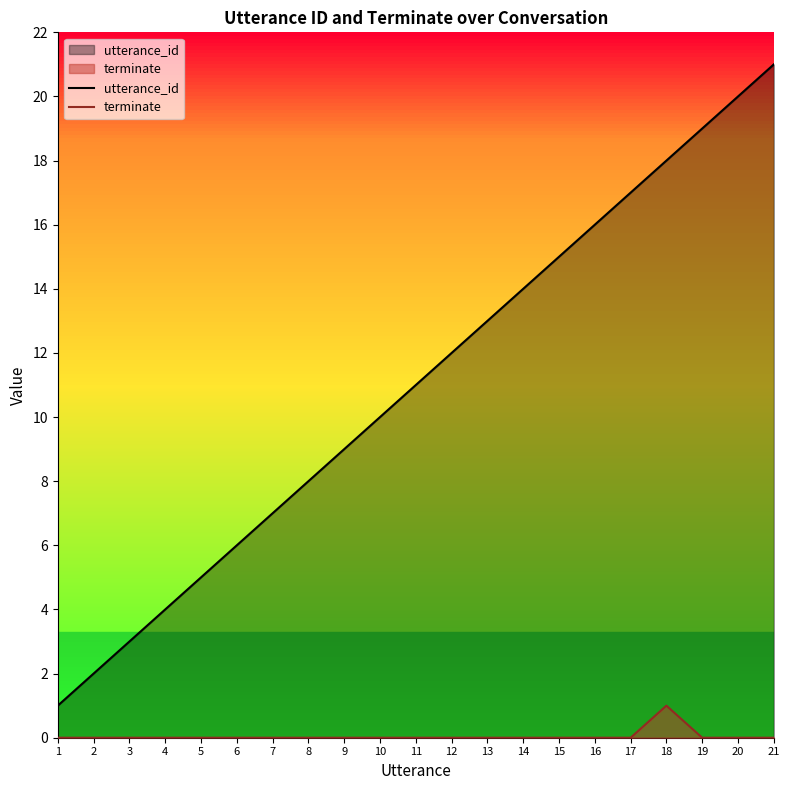

What is the greatest value displayed?

21